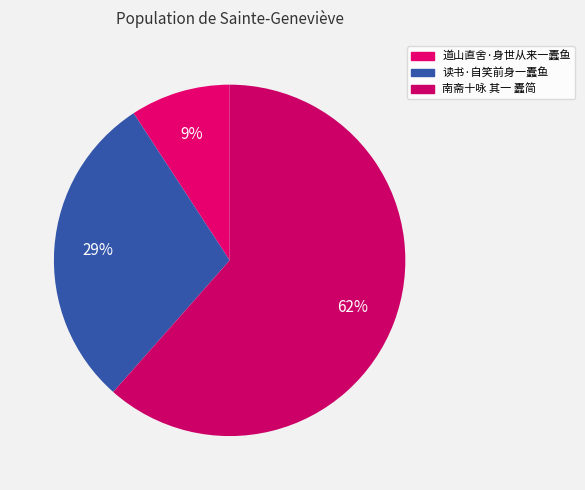

Is there any slice that represents more than half of the pie?

Yes